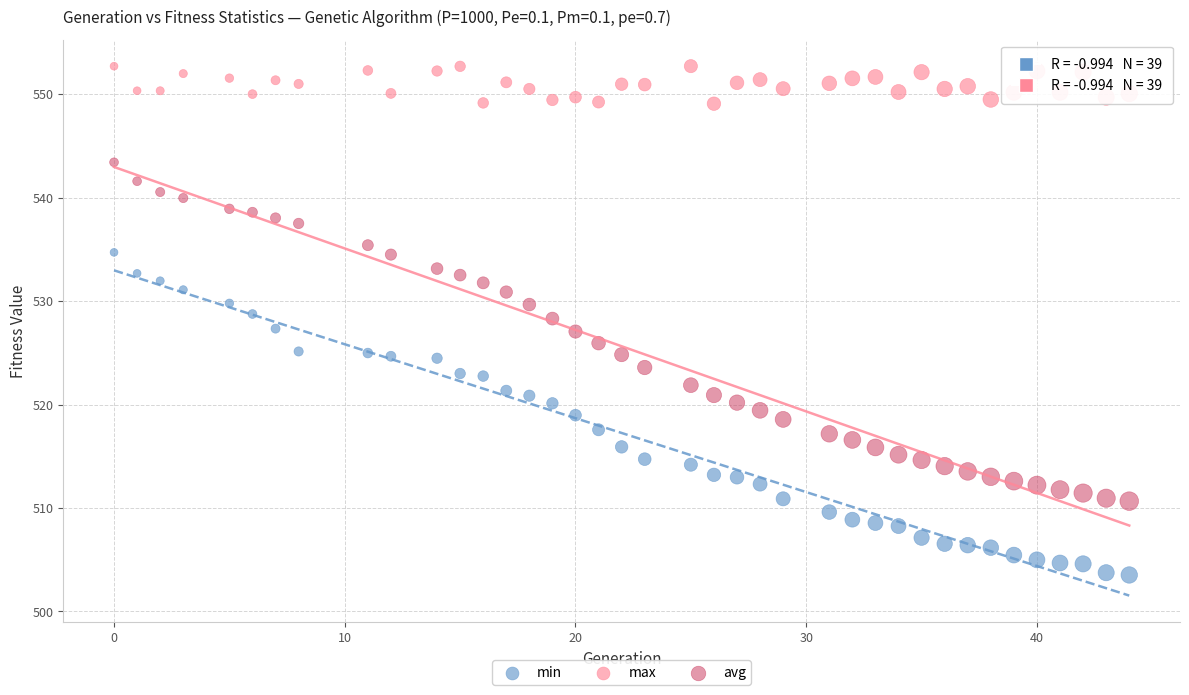

Which series has the largest Y range (max minus min)?

avg